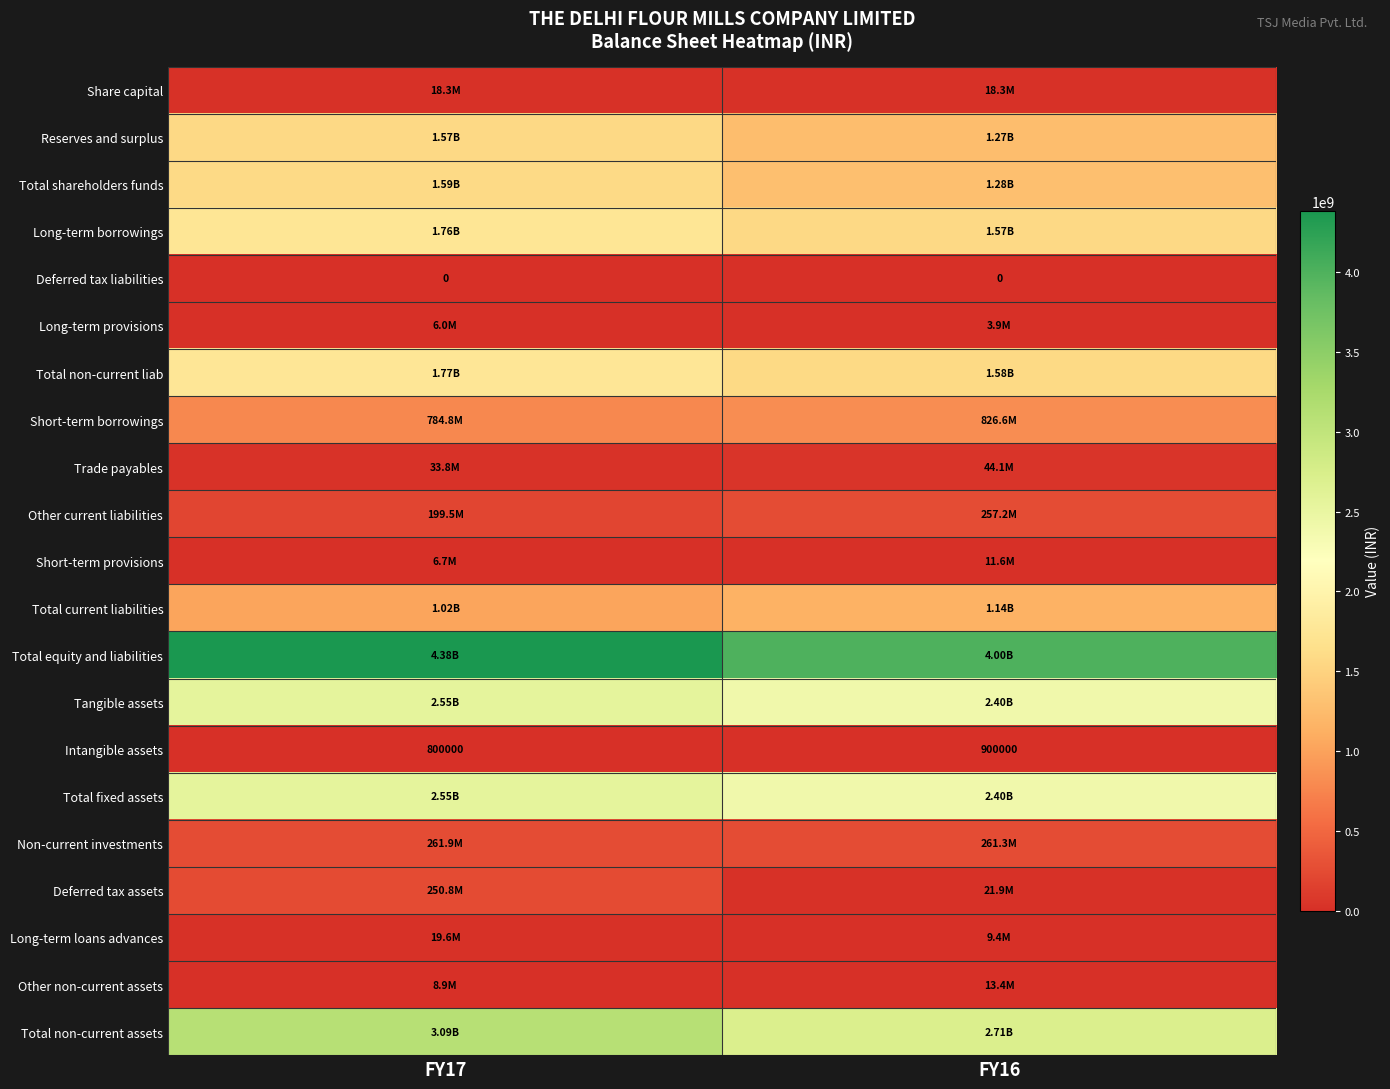

What is the sum of the Intangible assets values at FY17 and FY16?

1700000